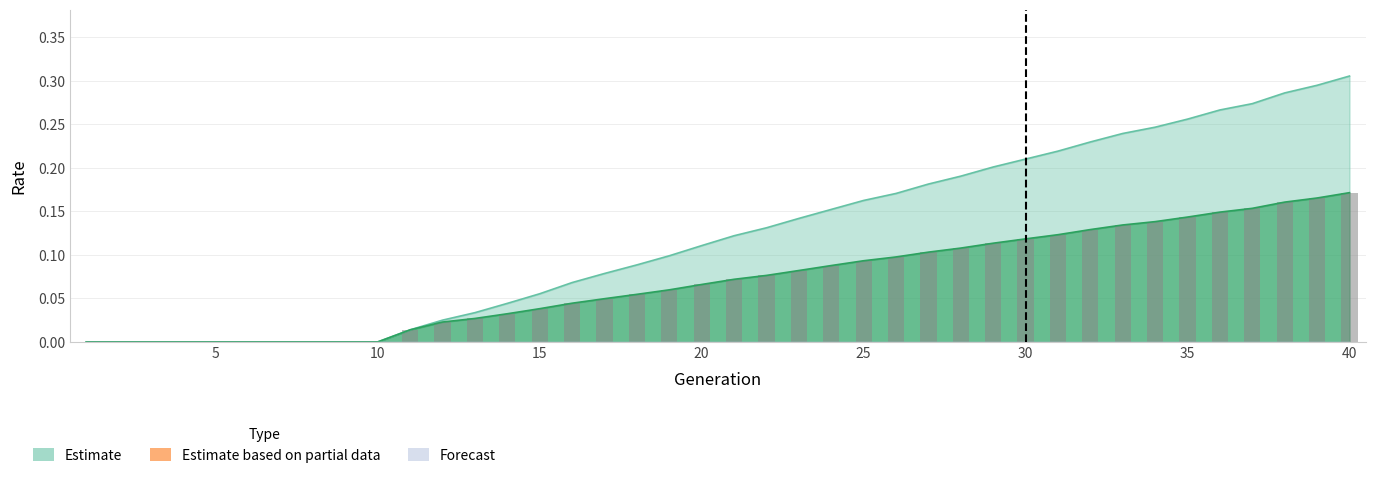

What is the difference between the maximum and minimum values?

0.2